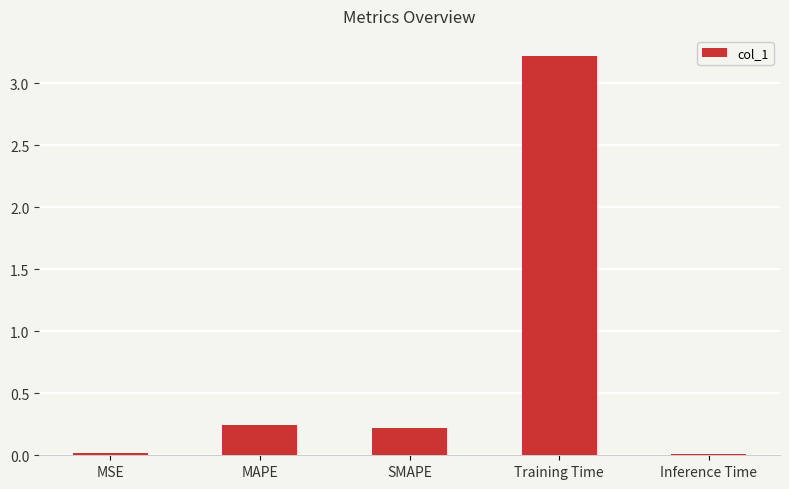

What is the label of the 2nd bar from the left?

MAPE